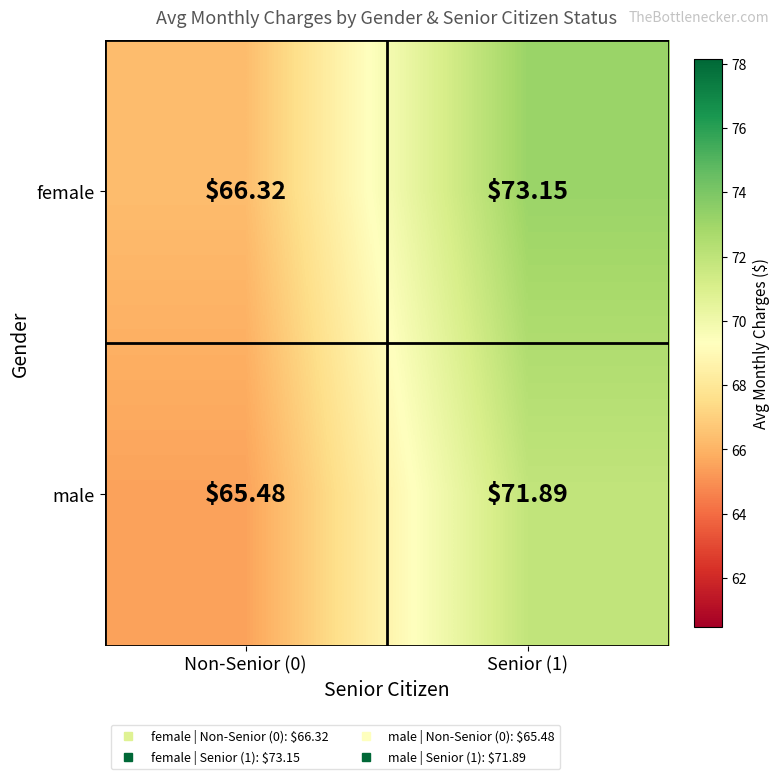

Rank the series by their maximum value, from lowest to highest.

male, female